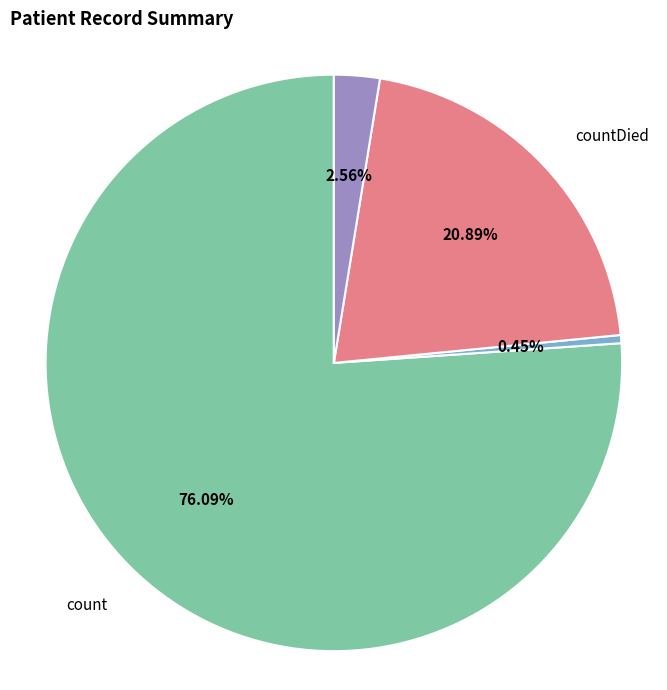

Is there any slice that represents more than half of the pie?

Yes